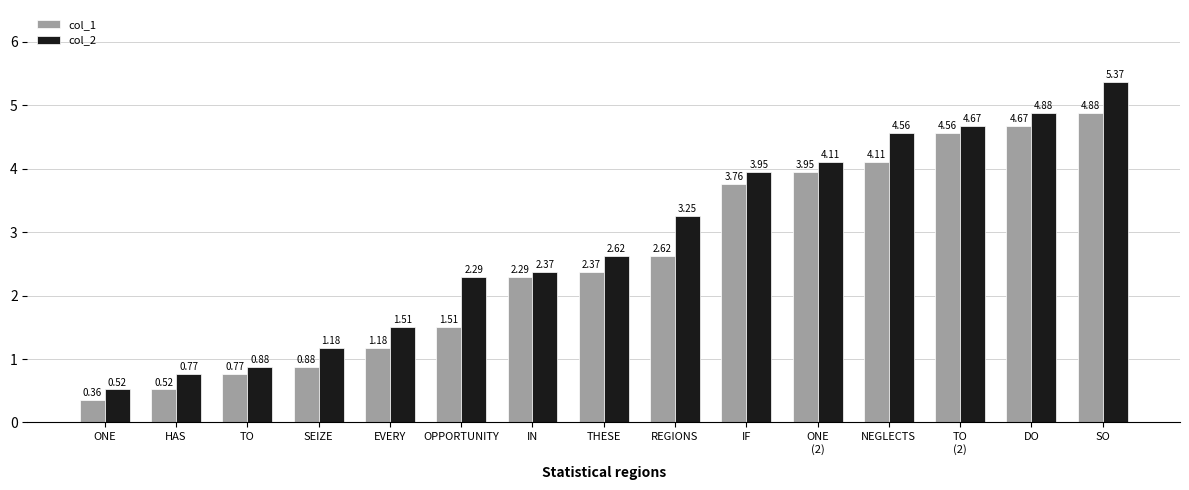

Which series has the largest total across all categories?

col_2